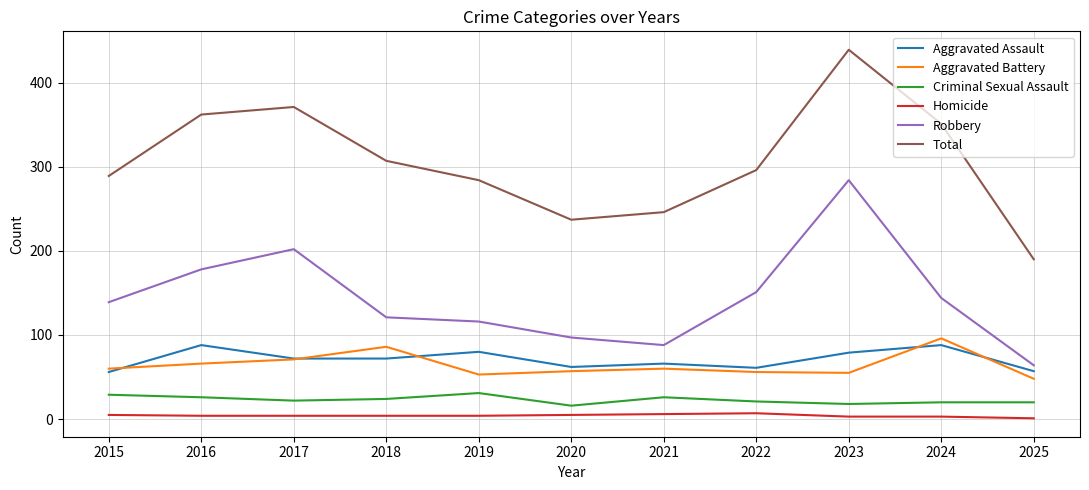

True or false: Homicide and Robbery intersect in this chart.

False